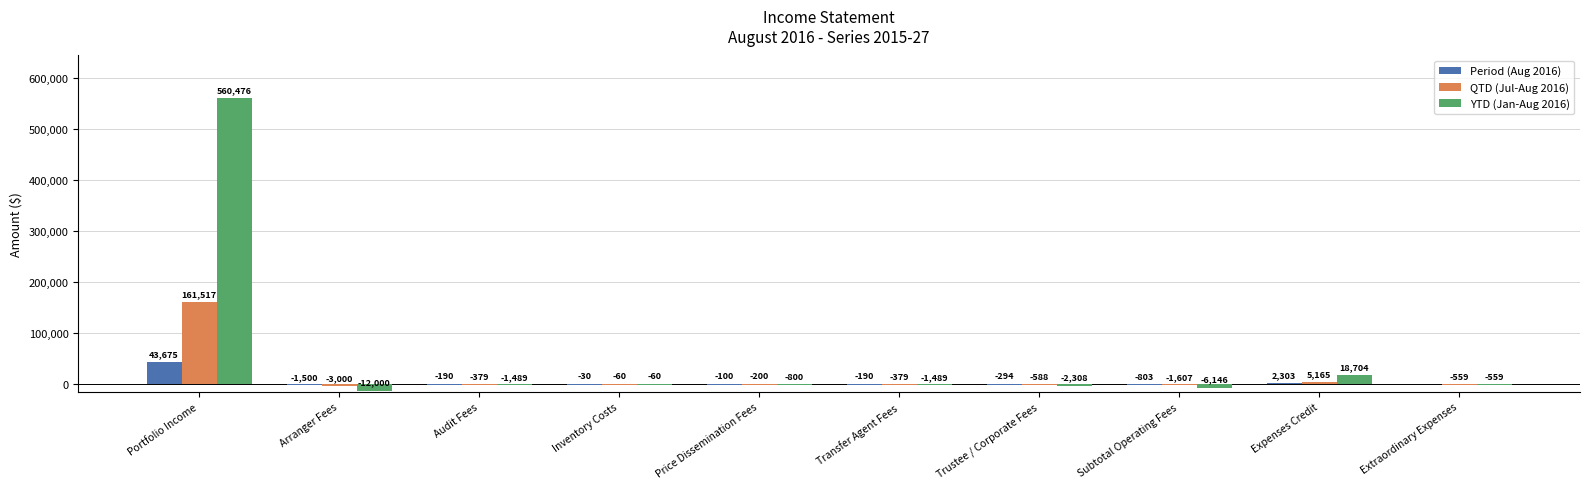

Which series has the largest total across all categories?

YTD (Jan-Aug 2016)